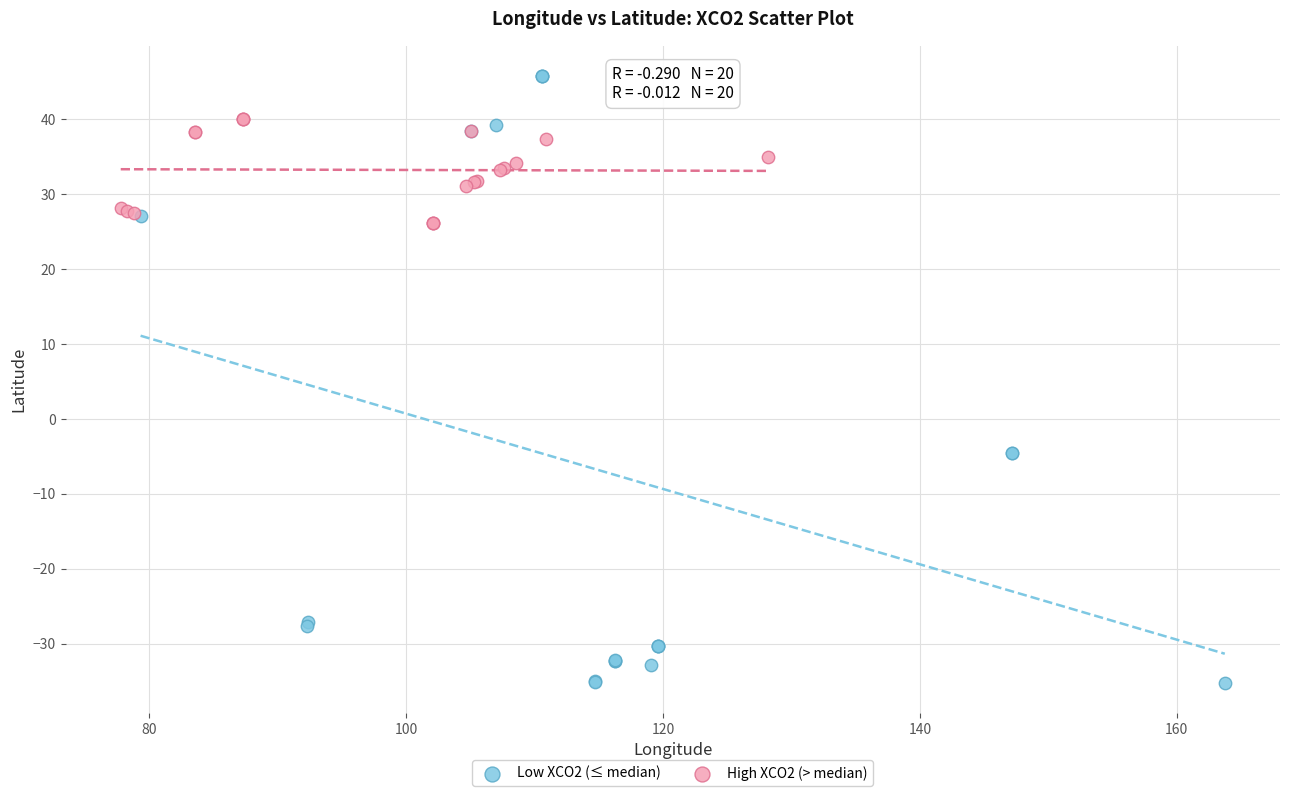

Which series contains the lowest Y value?

Low XCO2 (≤ median)